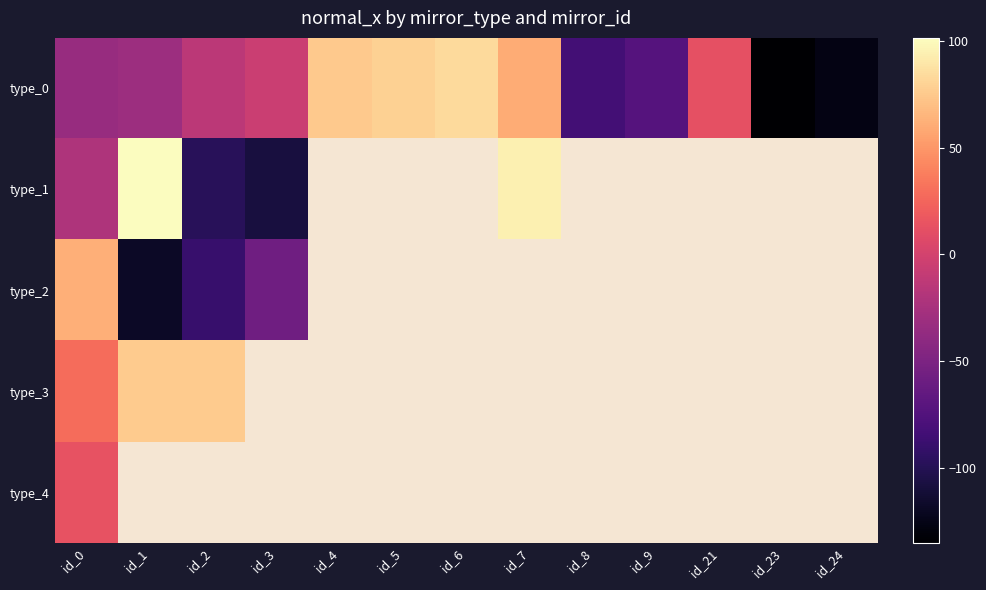

How many values in type_3 are above zero?

3